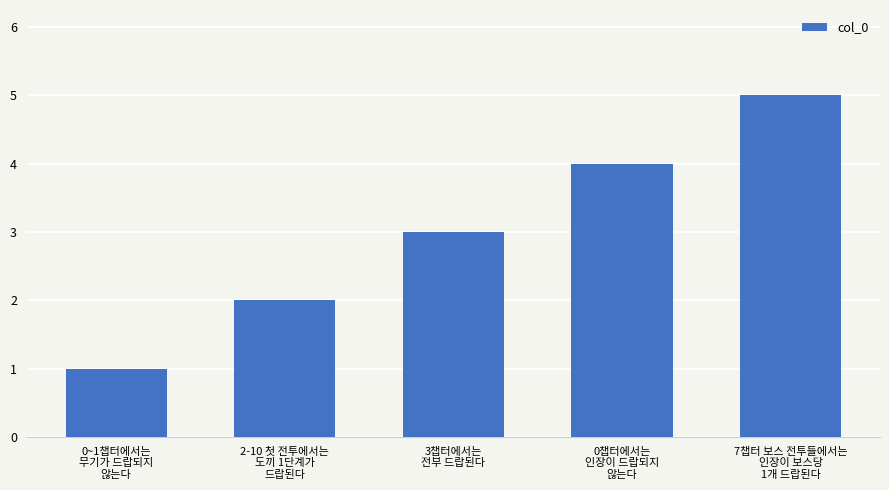

What position from the right is 3챕터에서는
전부 드랍된다?

3